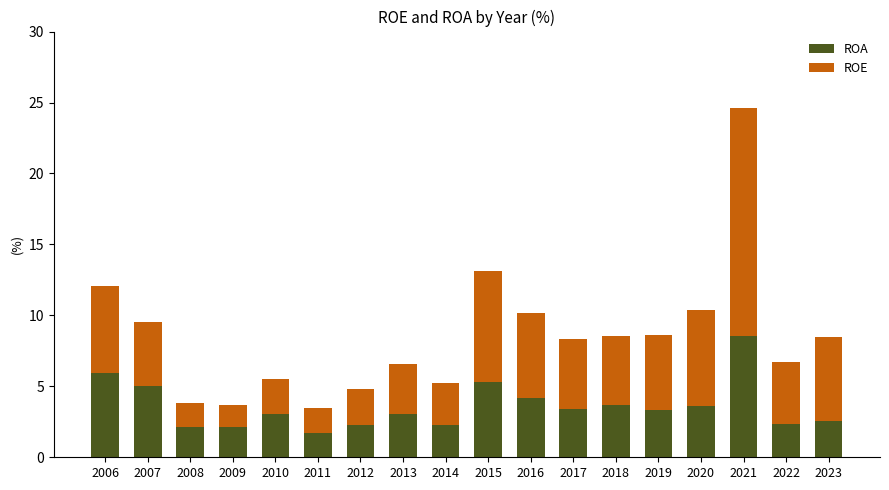

What is the average value of the ROA series?

3.6